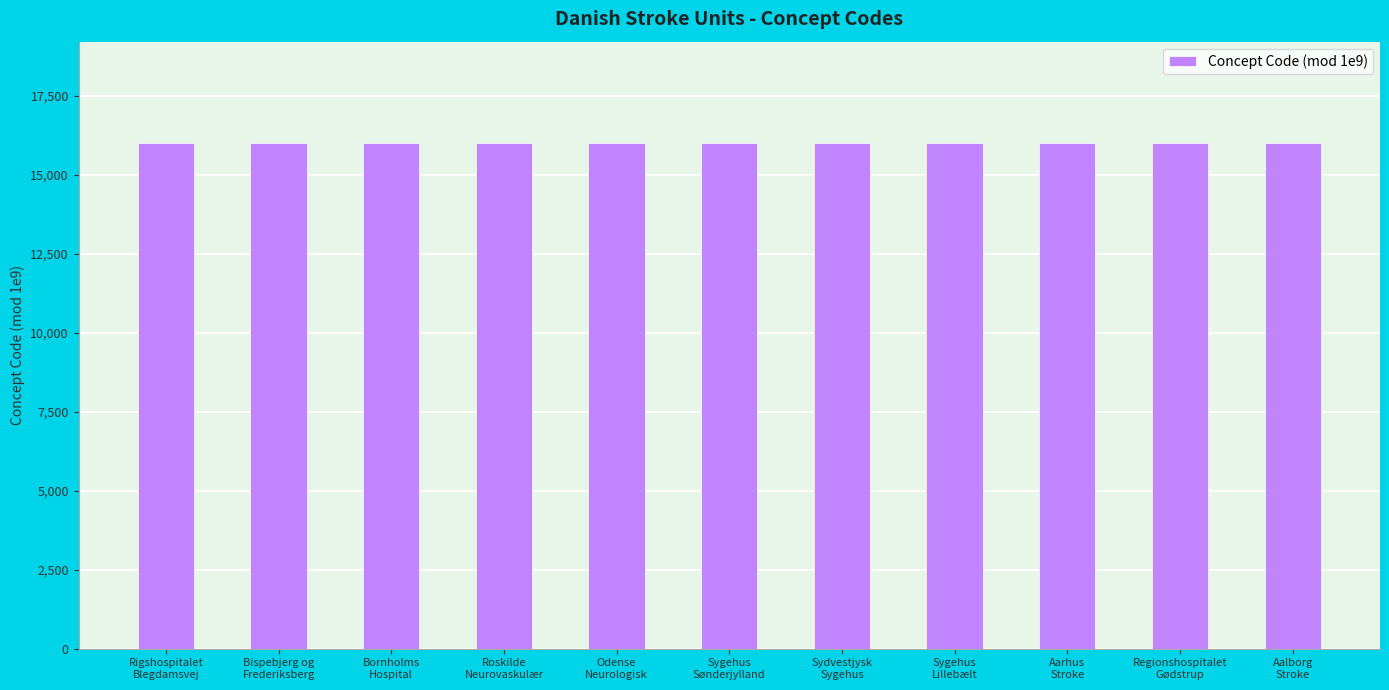

At which label does the data first exceed 16004?

Bispebjerg og
Frederiksberg